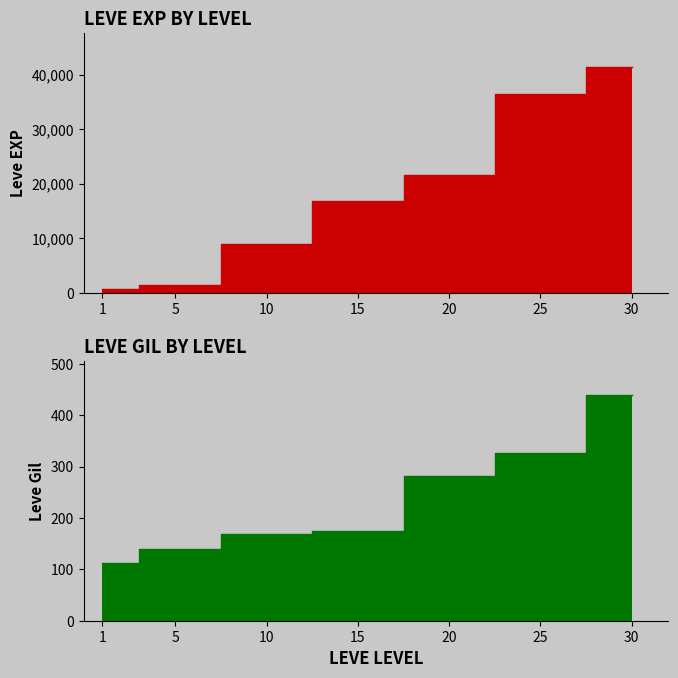

True or false: Leve Gil and Leve EXP cross at least once.

False